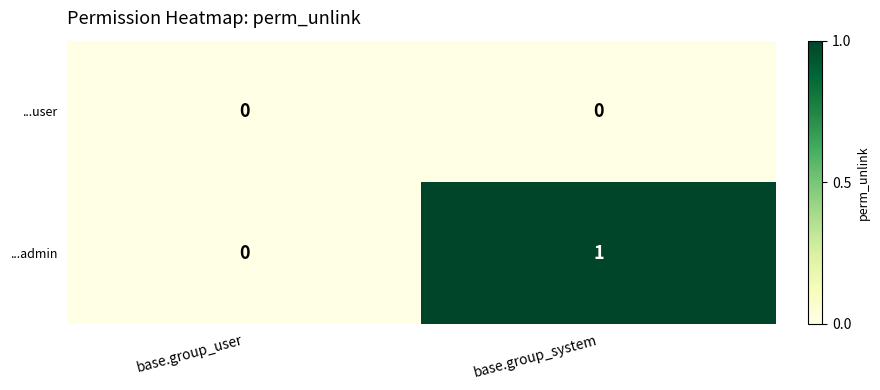

Is it true that ...user equals 0 at base.group_user?

True